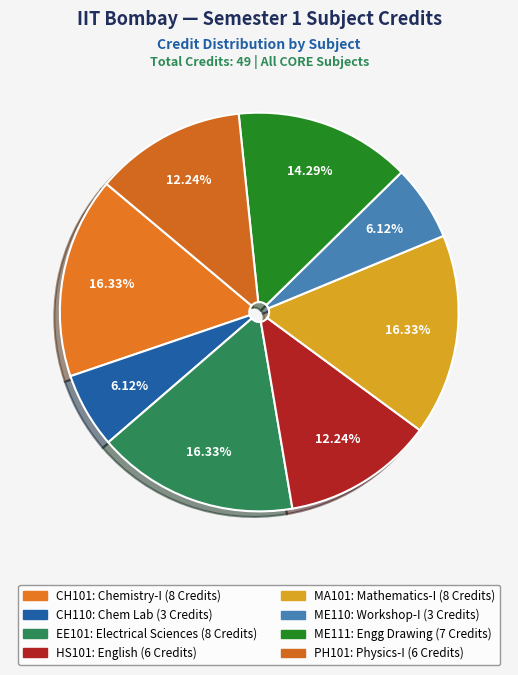

To the nearest percent, what is the difference between the largest and smallest slice percentages?

10%